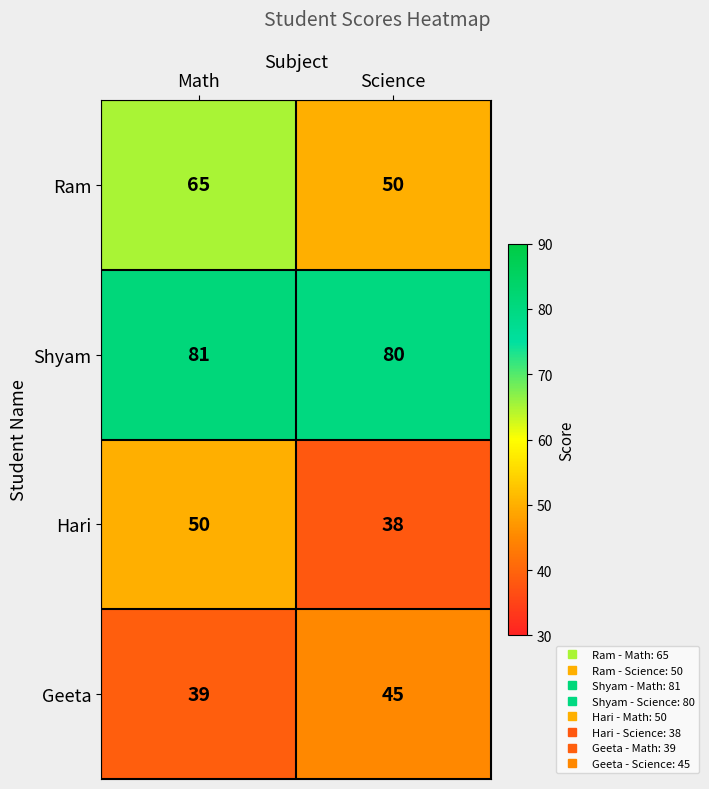

What is the difference between the highest and lowest values at Math?

42